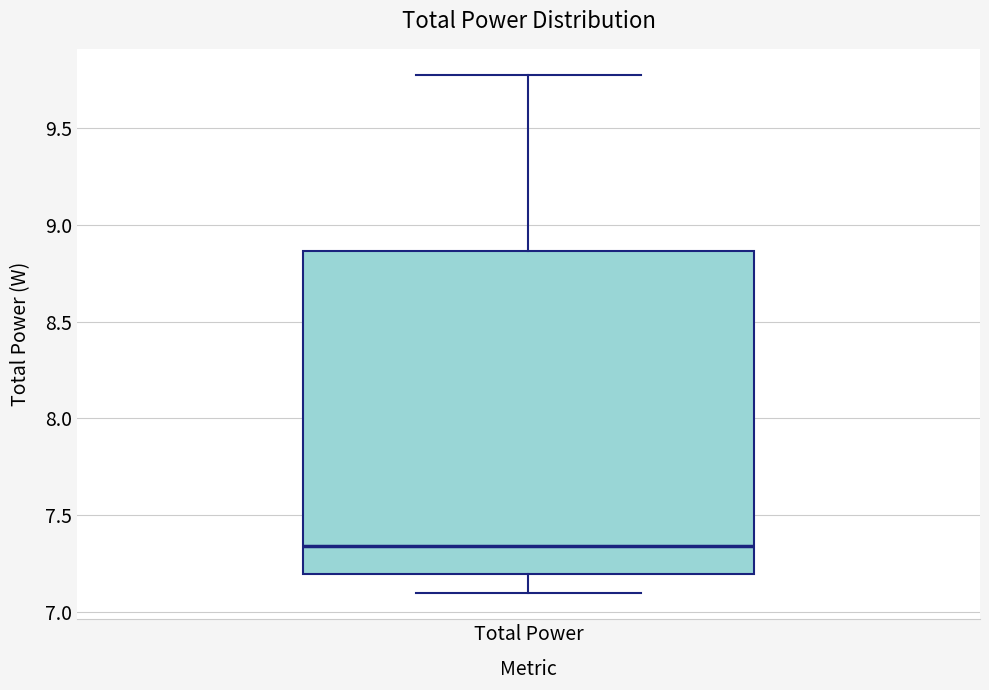

Transcribe this box plot: give where the median line is, the range the box spans, and where the two whiskers end, as read against the y-axis. The values are not printed on the chart, so give them approximately, as read against the axis.

median 7.35, box 7.20 to 8.85, whiskers 7.10 to 9.75